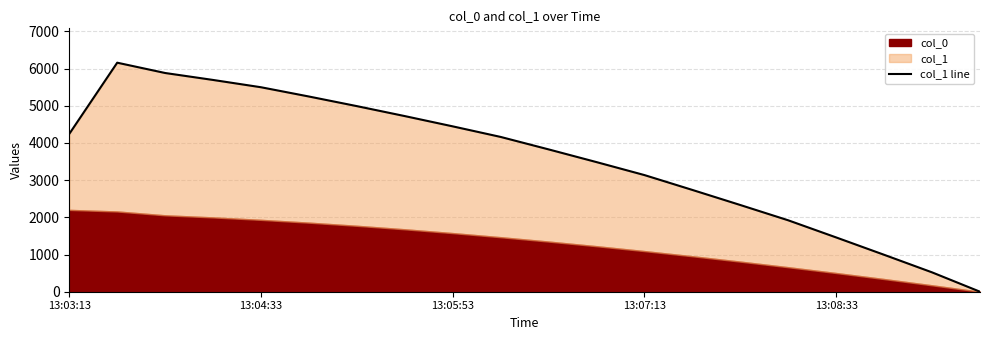

Does the chart have visible grid lines?

Yes